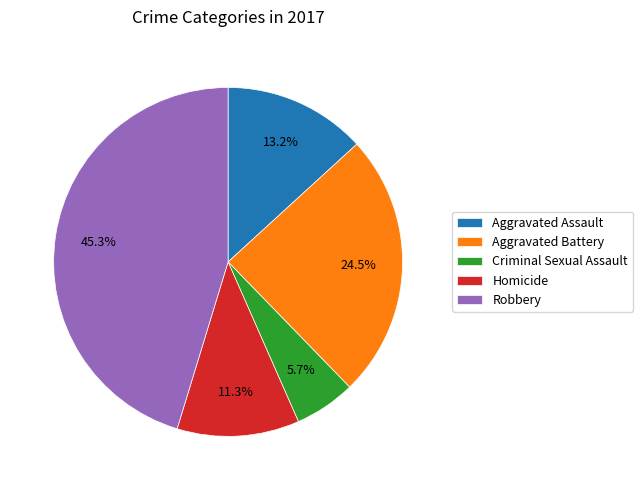

Rank the categories by value from highest to lowest.

Robbery, Aggravated Battery, Aggravated Assault, Homicide, Criminal Sexual Assault